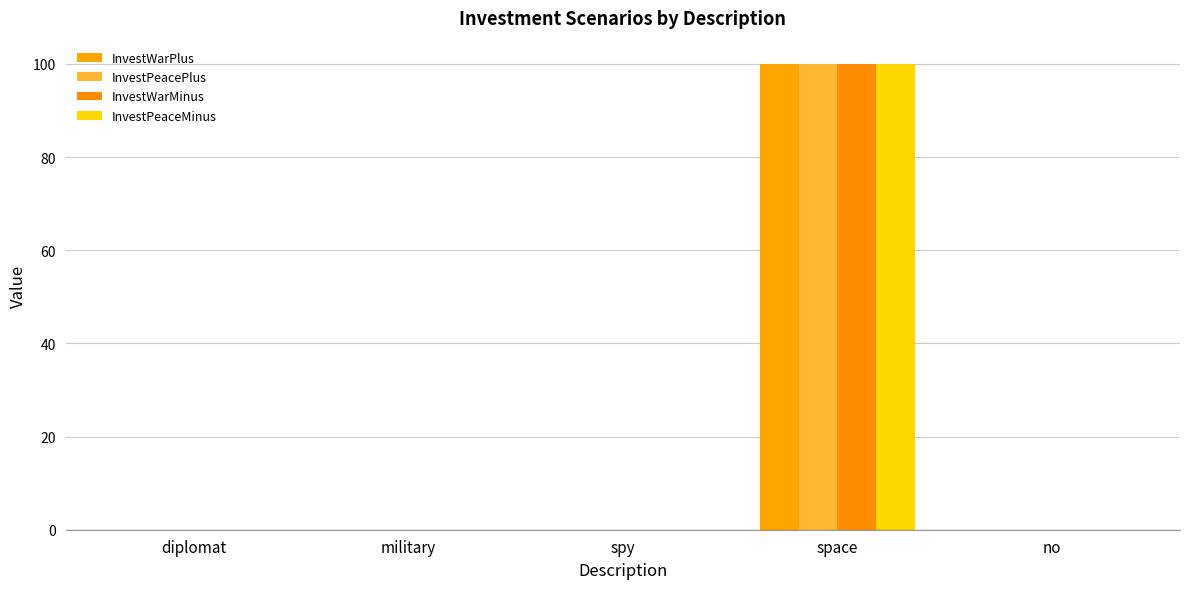

What is the approximate value of InvestWarMinus at space, to the nearest 50?

100